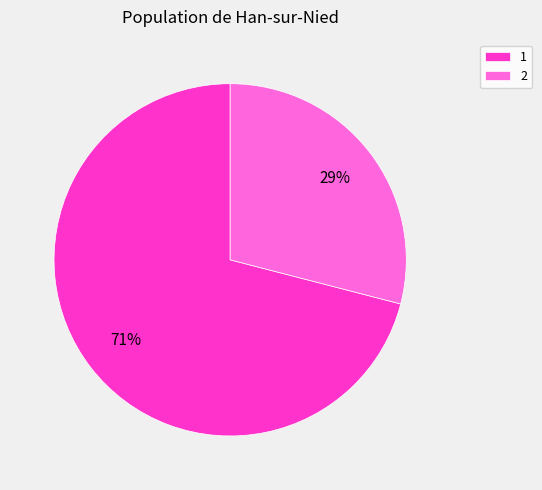

Which slice represents more than half of the pie?

1